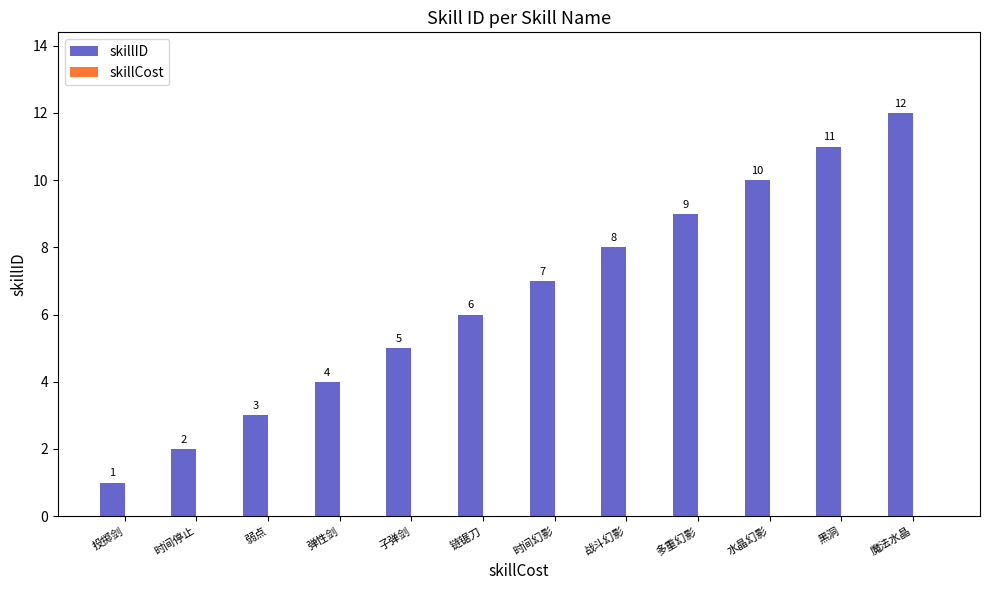

What position from the right is 时间幻影?

6